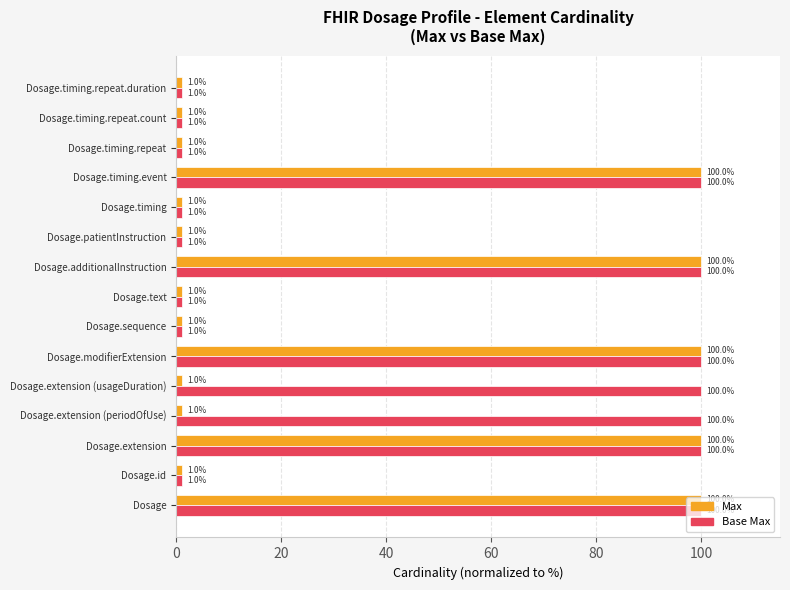

The value of Base Max at Dosage.modifierExtension is 100.0. True or false?

True